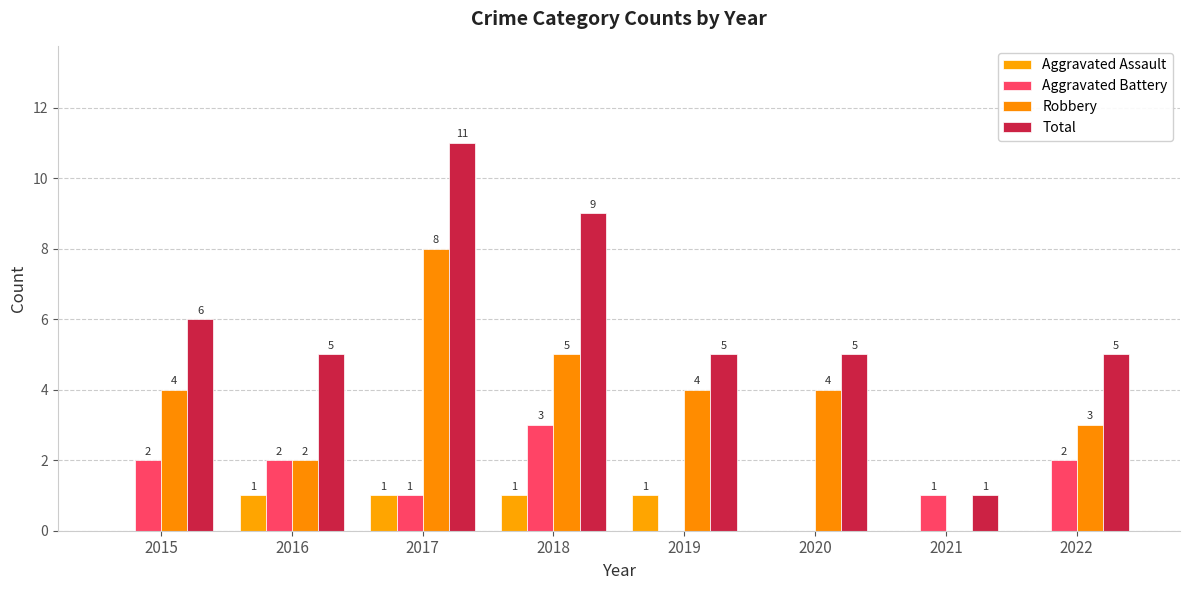

List the series in order of their peak value, highest first.

Total, Robbery, Aggravated Battery, Aggravated Assault